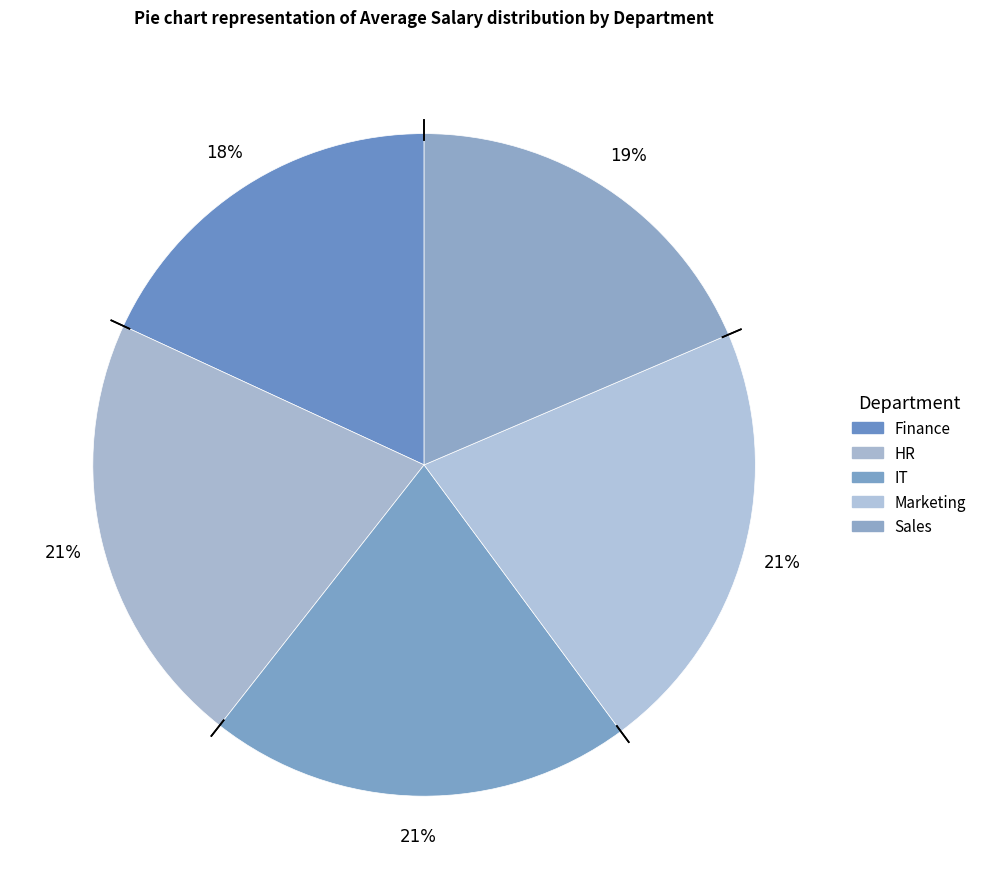

How many segments does this pie chart have?

5